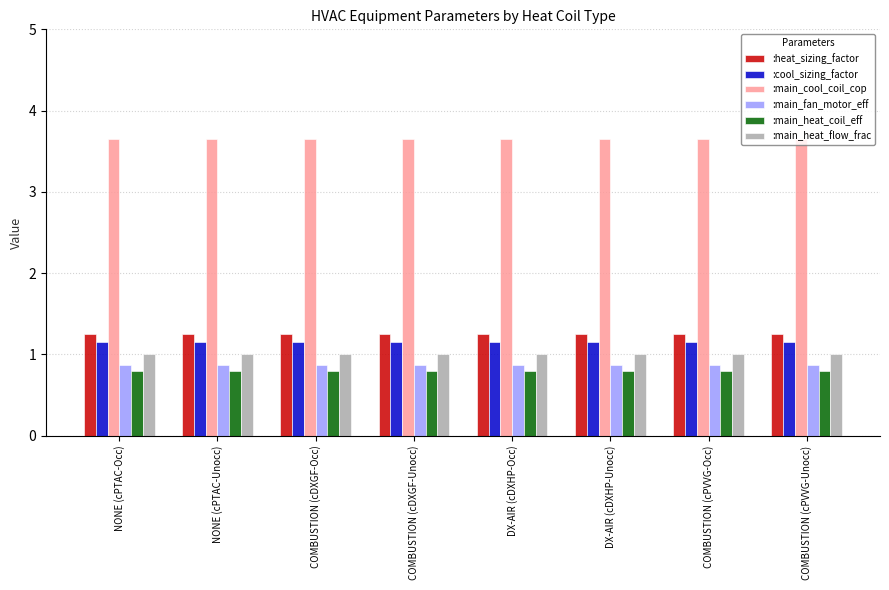

How many bars are there in each group?

6